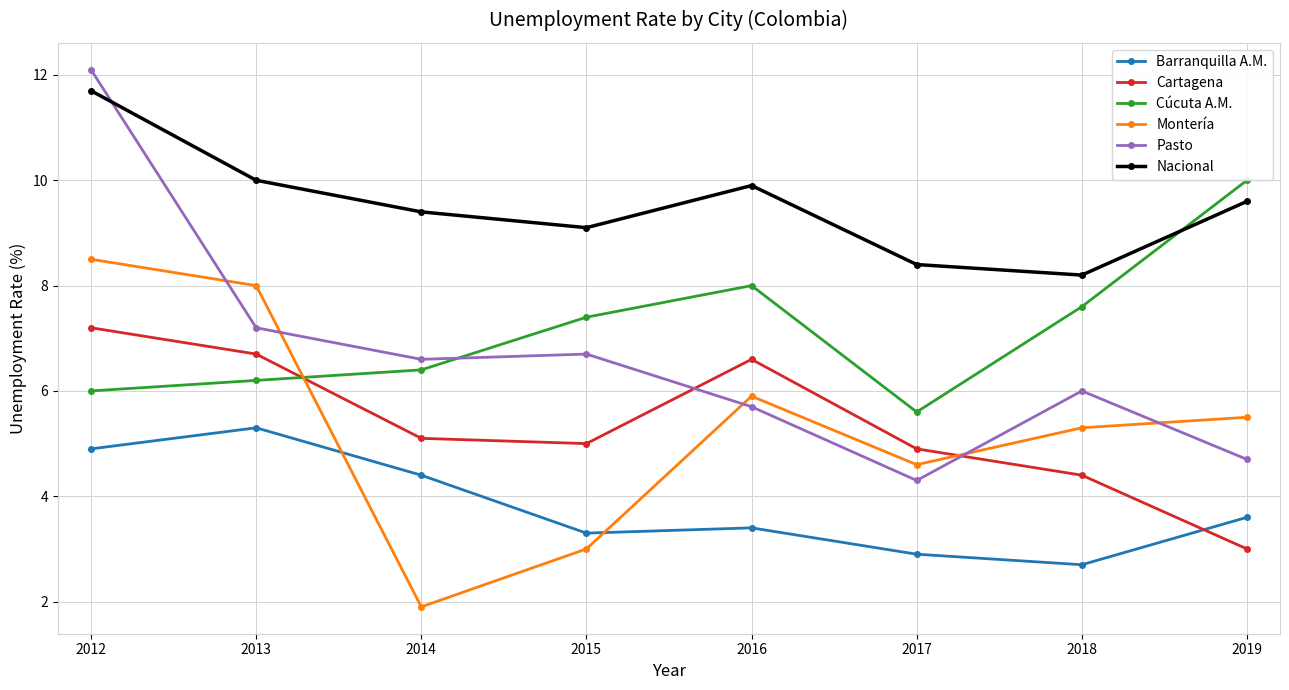

Count the number of categories in the chart.

8